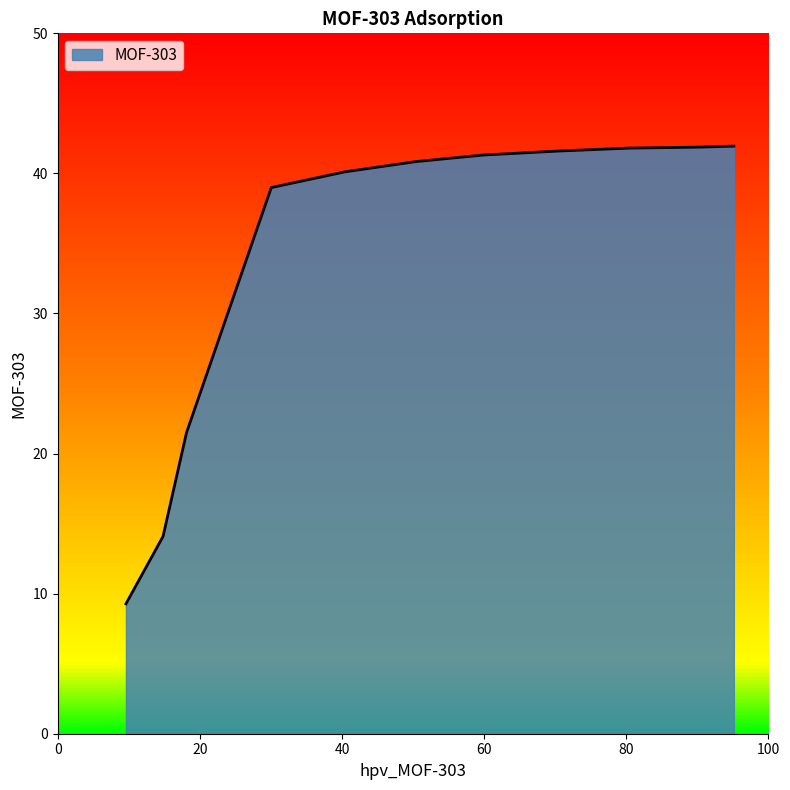

What is the maximum value shown in the chart?

41.9